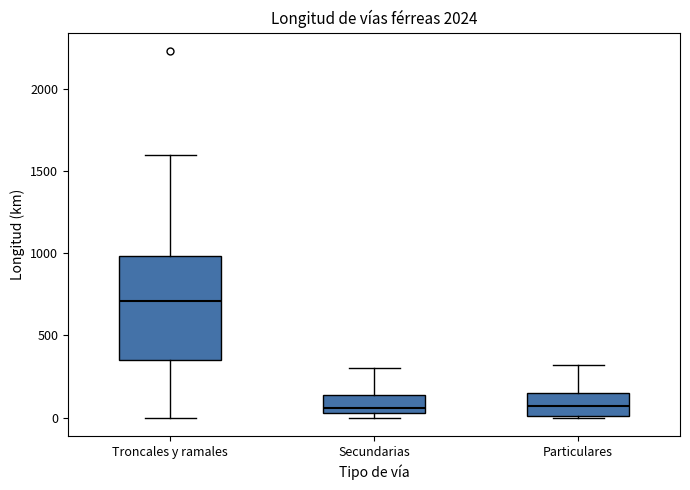

Reading left to right, read every box against the y-axis: the position of its median line, the range the box covers, and the ends of its whiskers. The values are not printed on the chart, so give them approximately, as read against the axis.

Troncales y ramales: median 700, box 350 to 1000, whiskers 0 to 1600
Secundarias: median 50 (just above the box's lower edge), box 50 to 150, whiskers 0 to 300
Particulares: median 50, box 0 to 150, whiskers 0 to 300